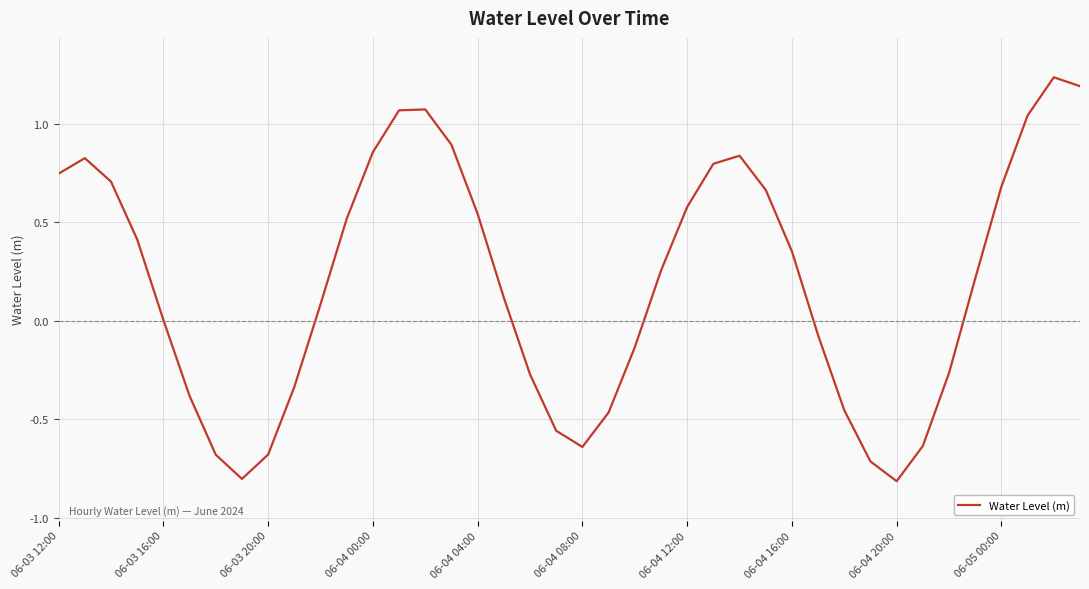

What is the difference between the second highest and second lowest values?

2.0